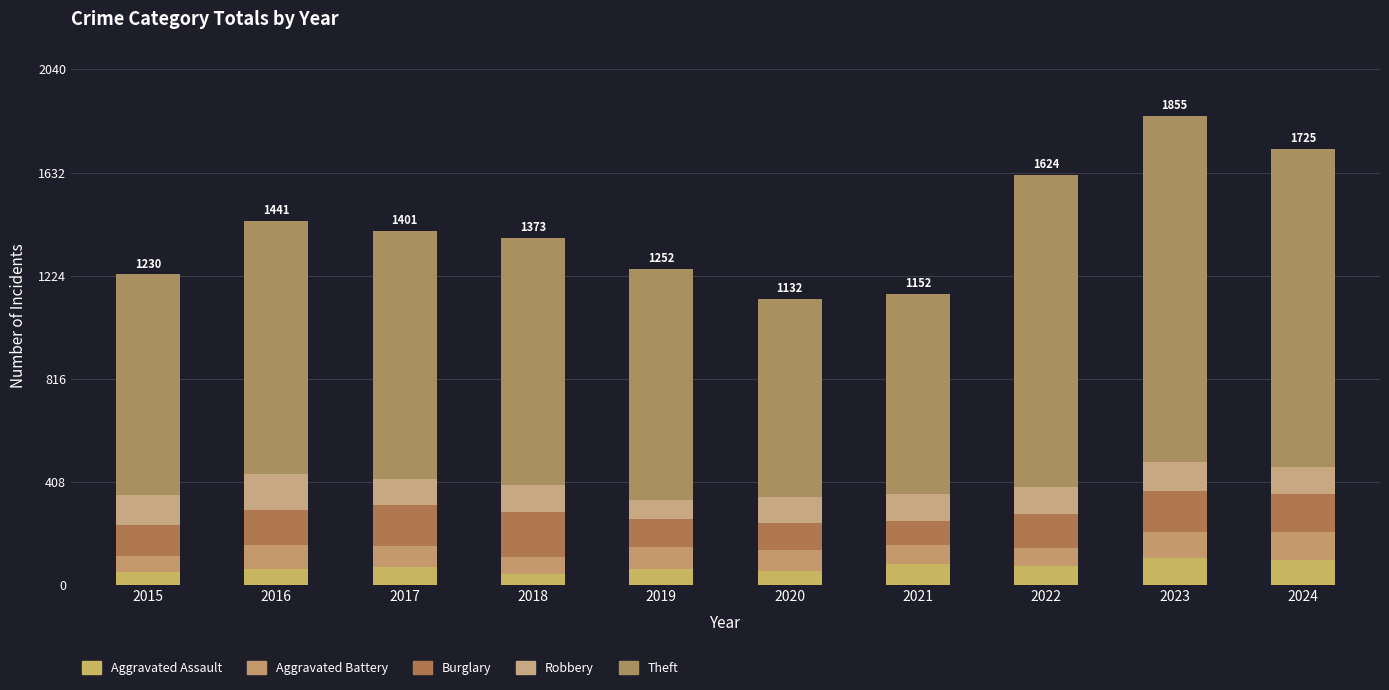

Which series has the largest total across all categories?

Theft